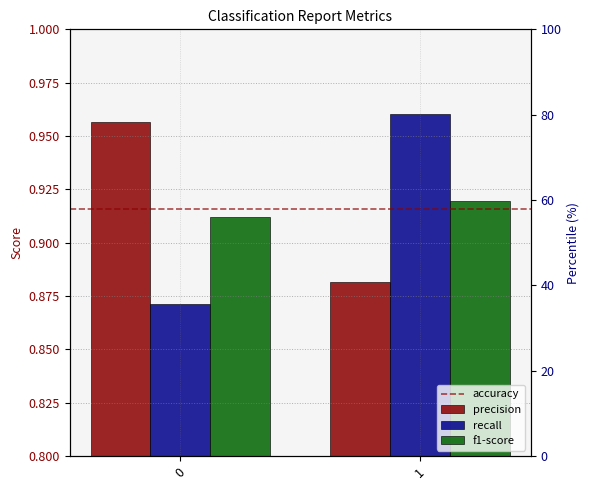

What is the value of the recall bar at the 2nd from the left?

1.0